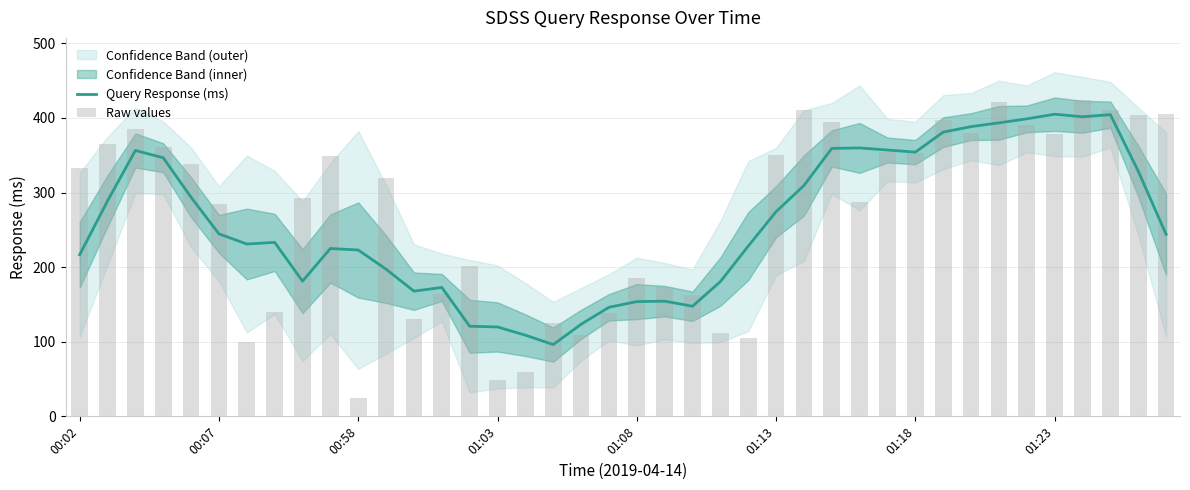

Between 36 and 39, which series saw the biggest shift?

Query Response (ms)